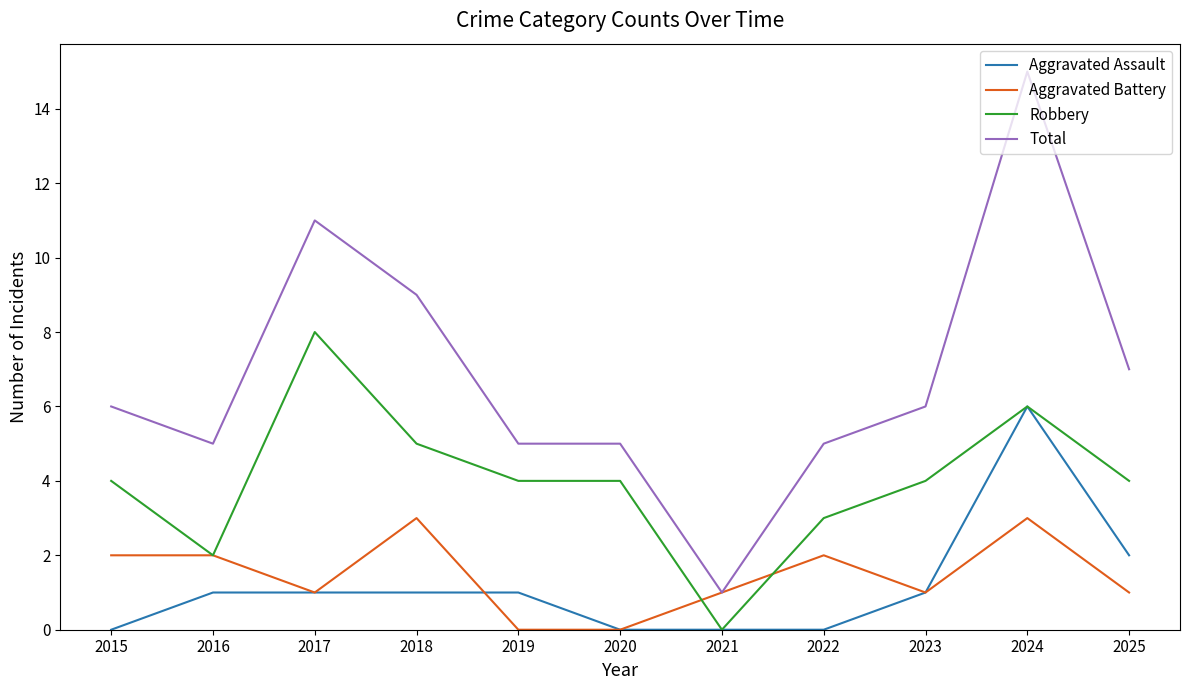

Rank the series at 2018 from lowest to highest value.

Aggravated Assault, Aggravated Battery, Robbery, Total